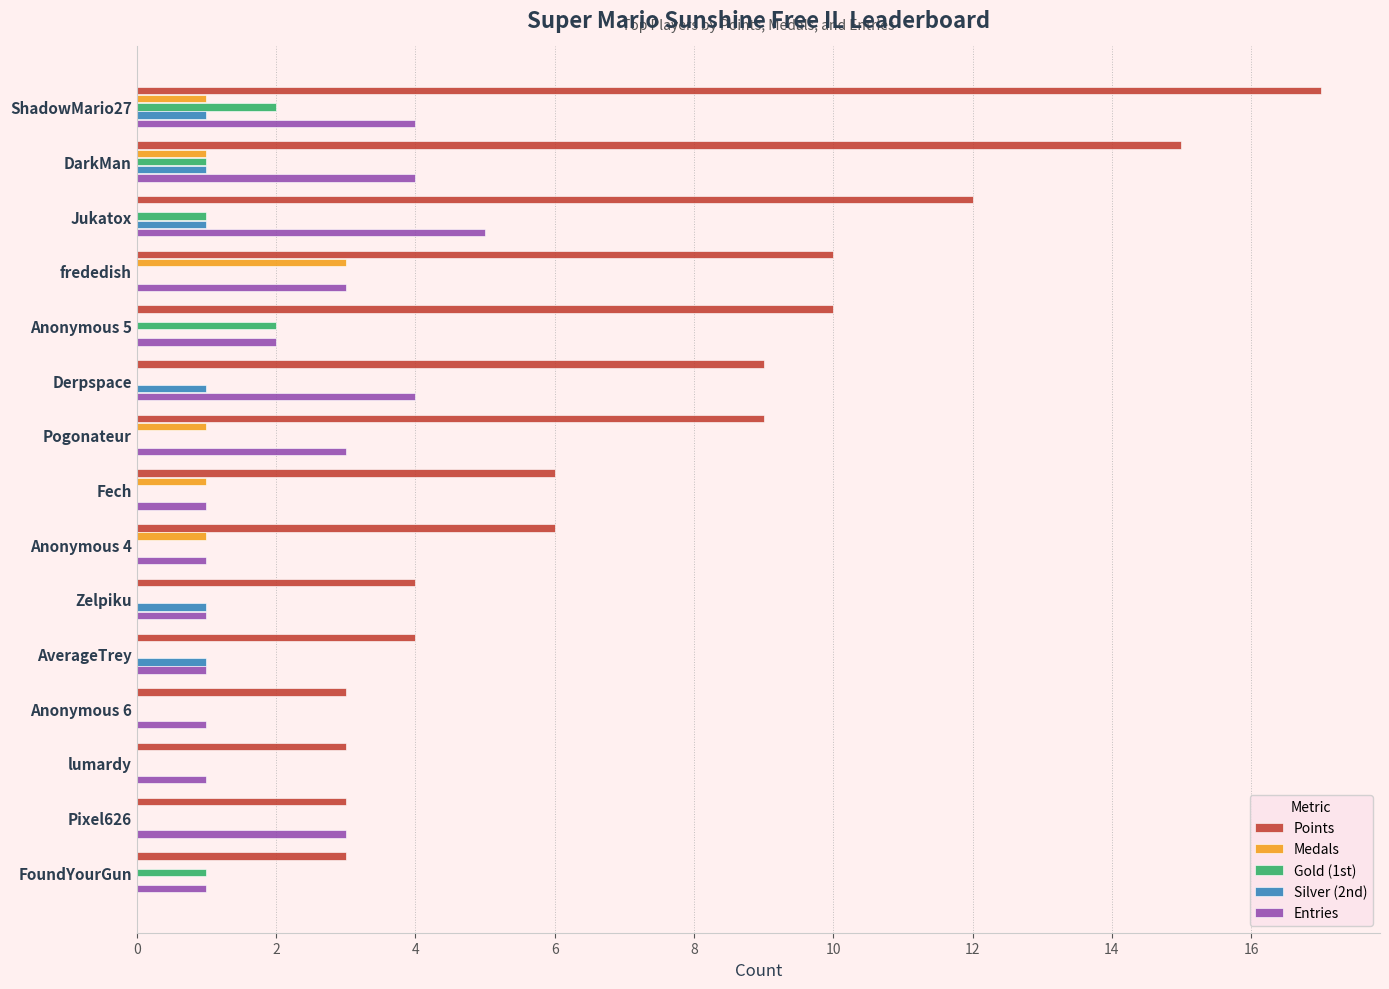

What is the total value across all series at DarkMan?

22